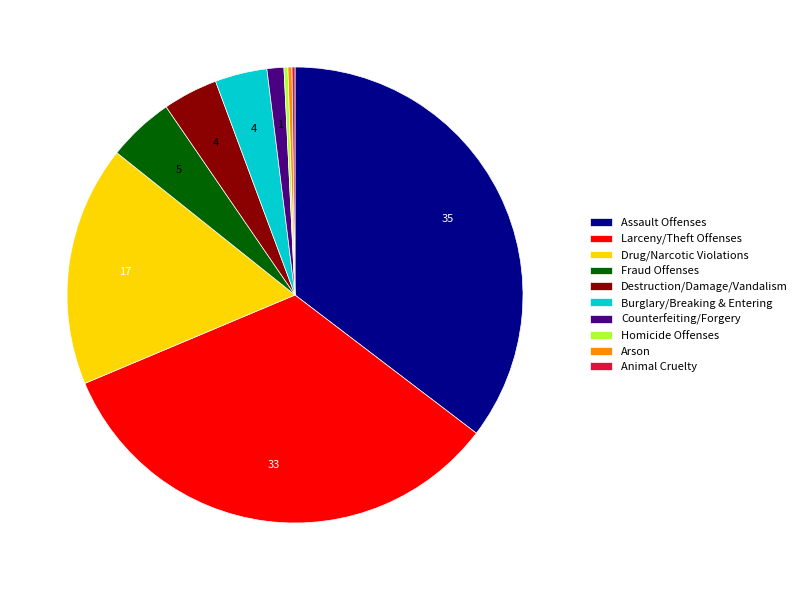

Is it true that Burglary/Breaking & Entering is 4% of the pie?

True